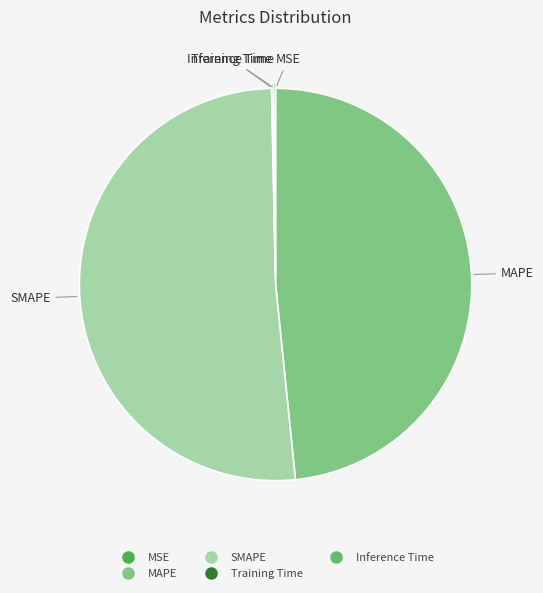

The SMAPE slice represents 64% of the pie. True or false?

False